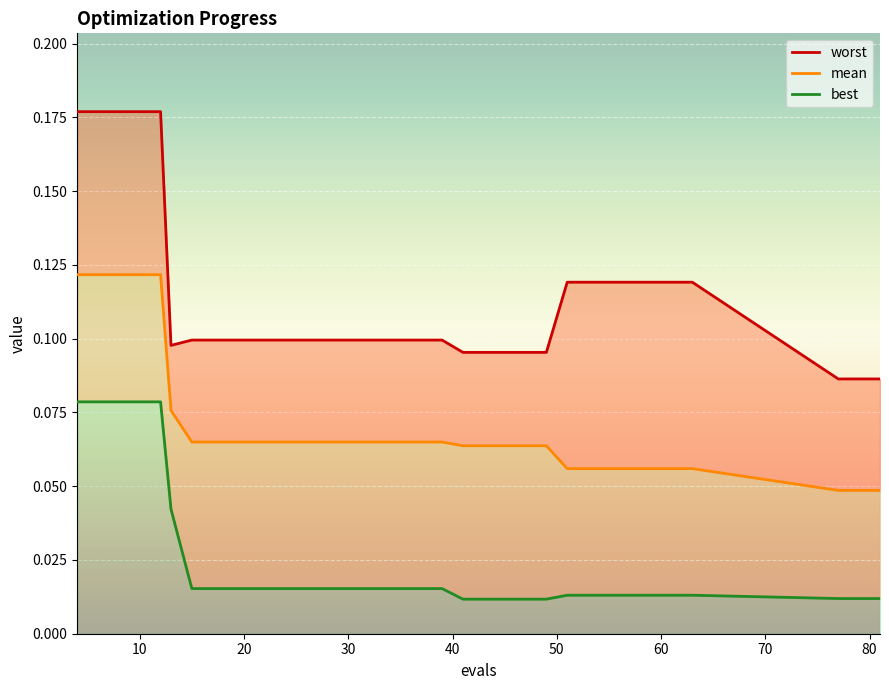

True or false: worst and best cross at least once.

False